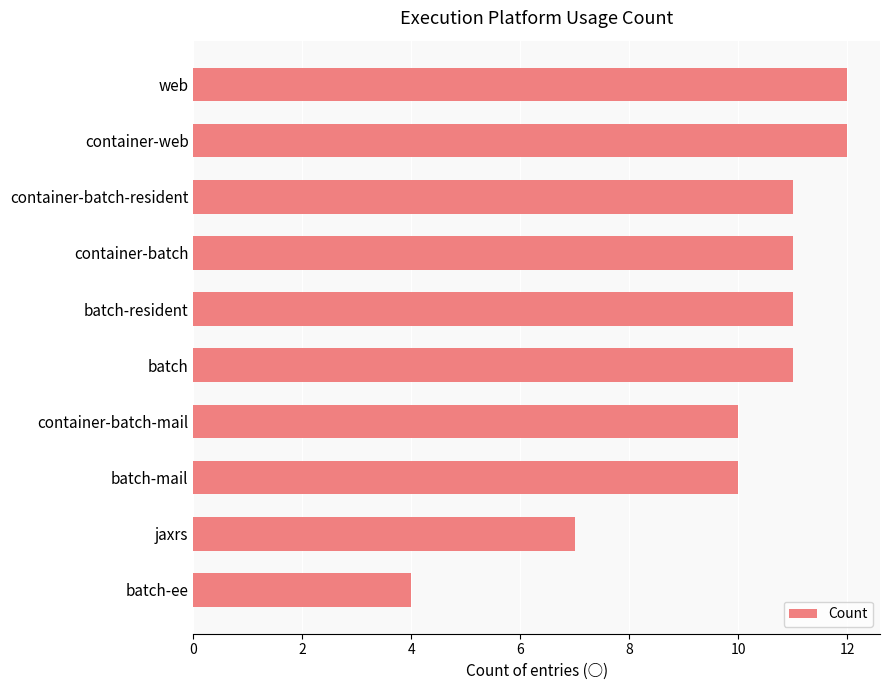

What is the average value?

10